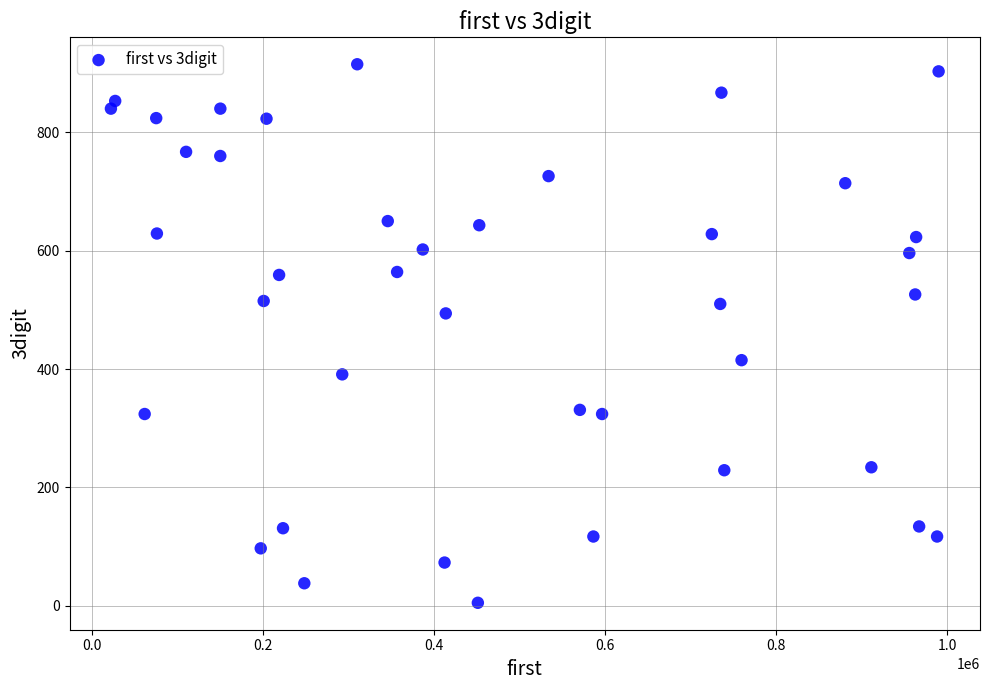

What Y value in the scatter plot is closest to 460?

494